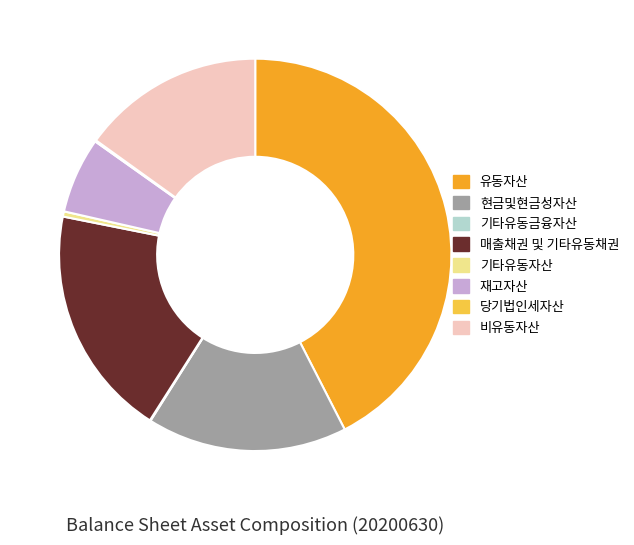

The 재고자산 slice represents 20% of the pie. True or false?

False